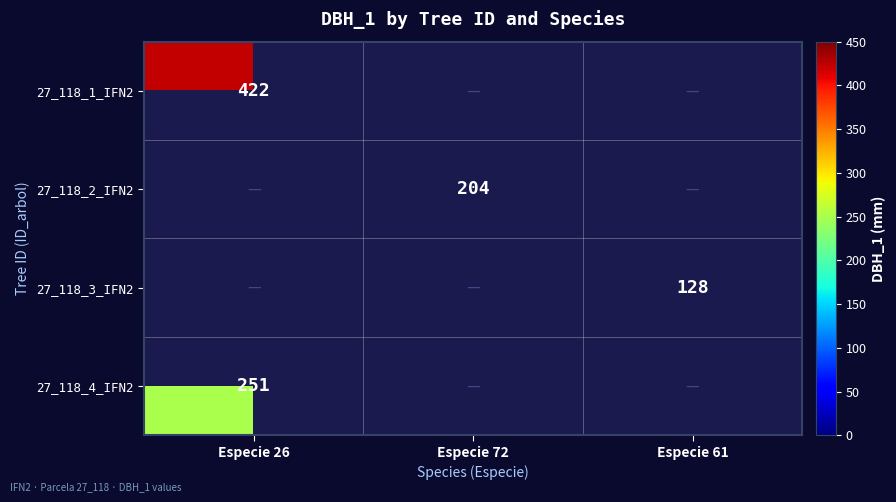

The value of 27_118_2_IFN2 at Especie 72 is 303. True or false?

False